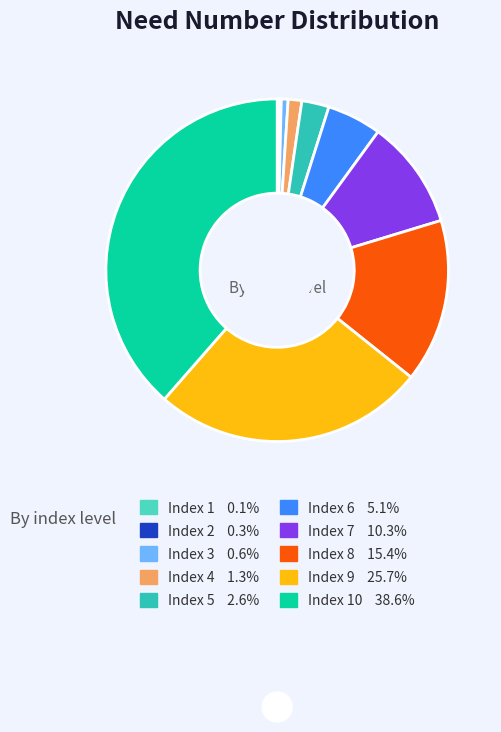

How many segments does this pie chart have?

10